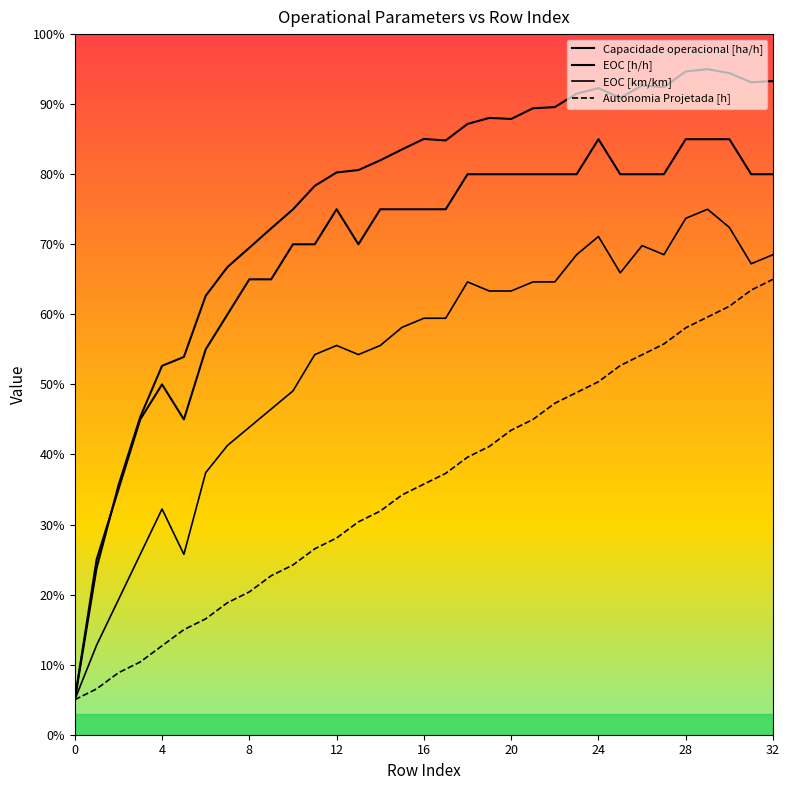

Reading right to left, list all the values displayed in this chart.

Capacidade operacional [ha/h]: 9.3	9.3	9.4	9.5	9.5	9.2	9.3	9.1	9.2	9.2	9.0	8.9	8.8	8.8	8.7	8.5	8.5	8.4	8.2	8.1	8.0	7.8	7.5	7.2	7.0	6.7	6.3	5.4	5.3	4.5	3.6	2.4	0.5
Autonomia Projetada [h]: 6.5	6.3	6.1	6.0	5.8	5.6	5.4	5.3	5.0	4.9	4.7	4.5	4.3	4.1	4.0	3.7	3.6	3.4	3.2	3.0	2.8	2.7	2.4	2.3	2.0	1.9	1.7	1.5	1.3	1.0	0.9	0.7	0.5
EOC [km/km]: 6.9	6.7	7.2	7.5	7.4	6.9	7.0	6.6	7.1	6.9	6.5	6.5	6.3	6.3	6.5	5.9	5.9	5.8	5.6	5.4	5.6	5.4	4.9	4.6	4.4	4.1	3.7	2.6	3.2	2.6	1.9	1.3	0.5
EOC [h/h]: 8.0	8.0	8.5	8.5	8.5	8.0	8.0	8.0	8.5	8.0	8.0	8.0	8.0	8.0	8.0	7.5	7.5	7.5	7.5	7.0	7.5	7.0	7.0	6.5	6.5	6.0	5.5	4.5	5.0	4.5	3.5	2.5	0.5